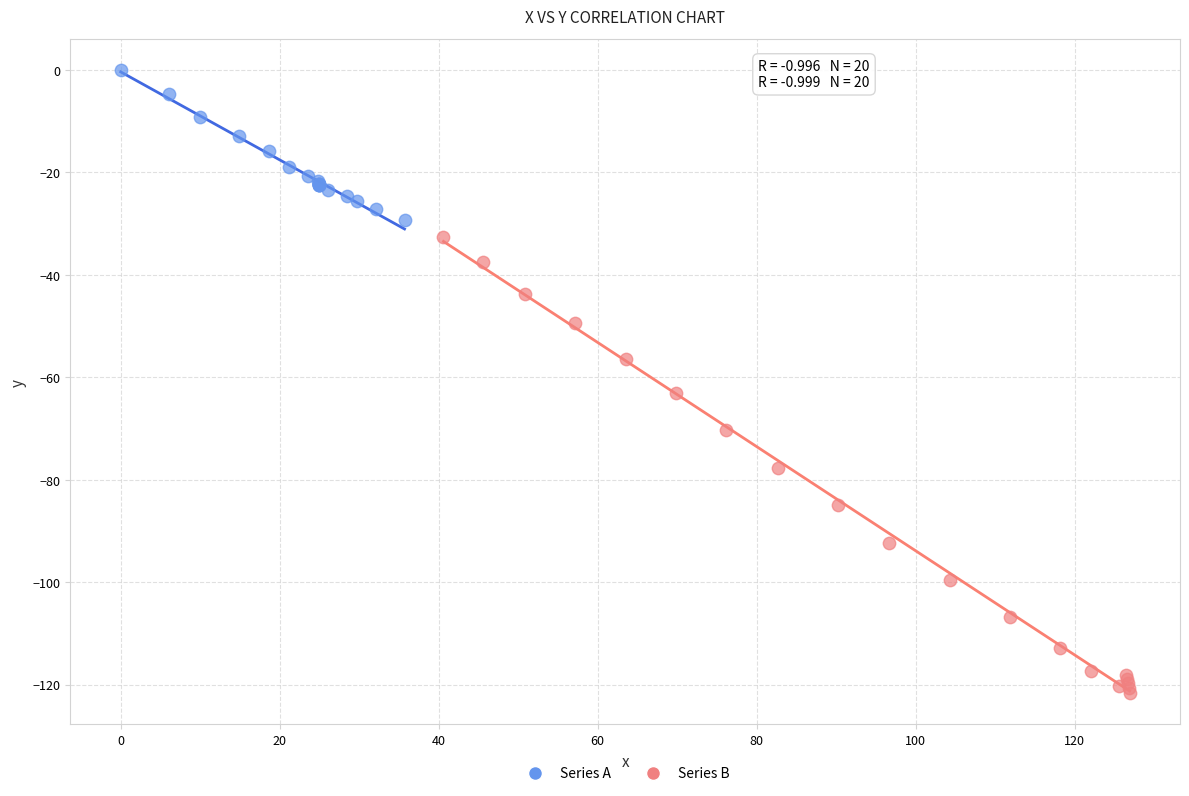

Which series reaches the minimum Y coordinate?

Series B